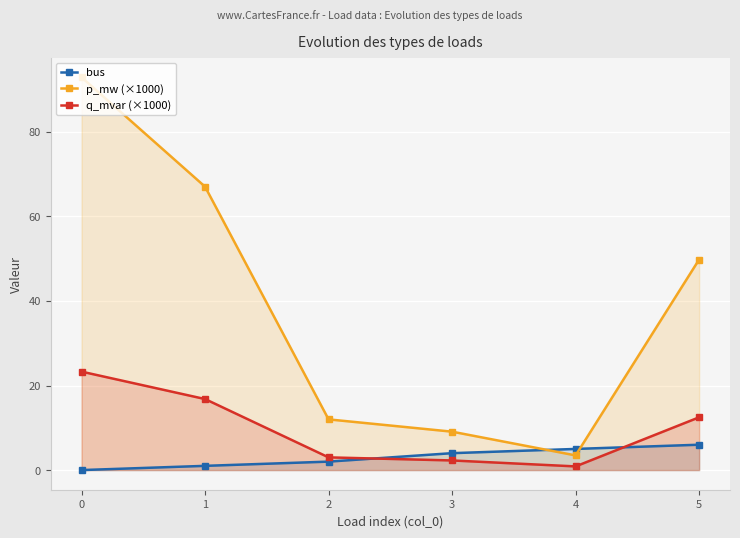

How many values in the q_mvar (×1000) series are below 12?

3